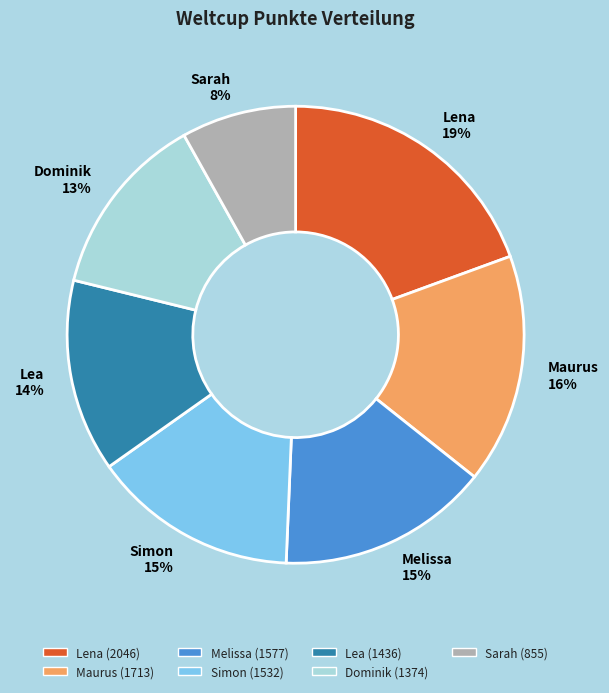

Approximately how many times larger is the value at Lea compared to Melissa?

0.9